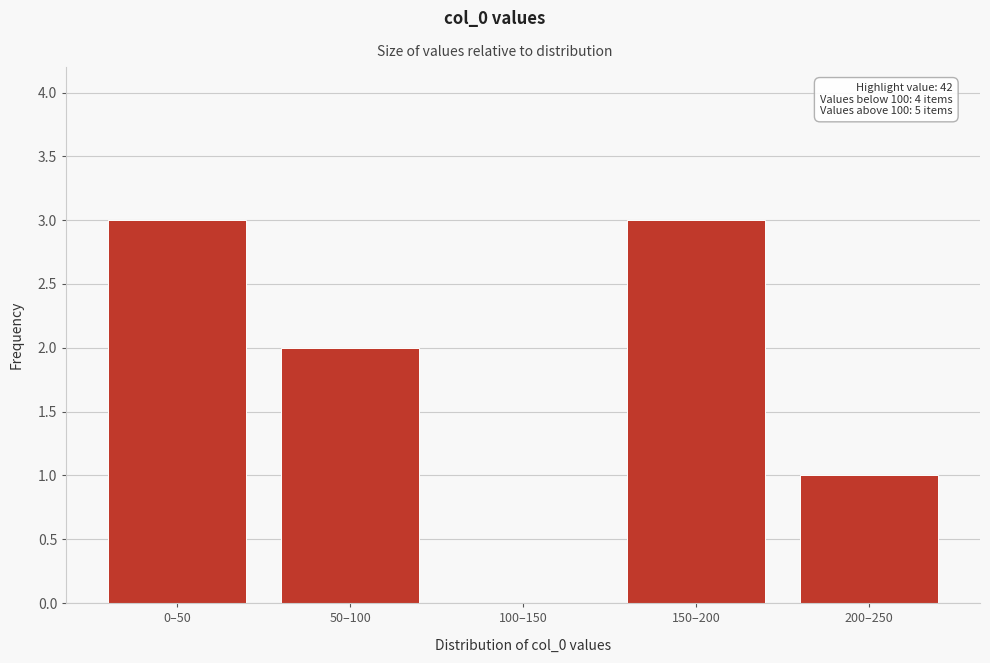

Reading left to right, what are all the values shown in this chart?

0–50=3	50–100=2	100–150=0	150–200=3	200–250=1